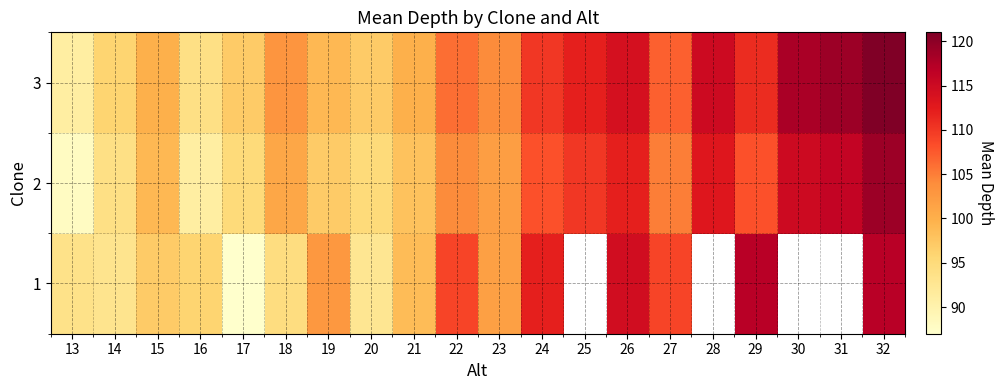

True or false: 3 has a value of 118.0 at 30.

True